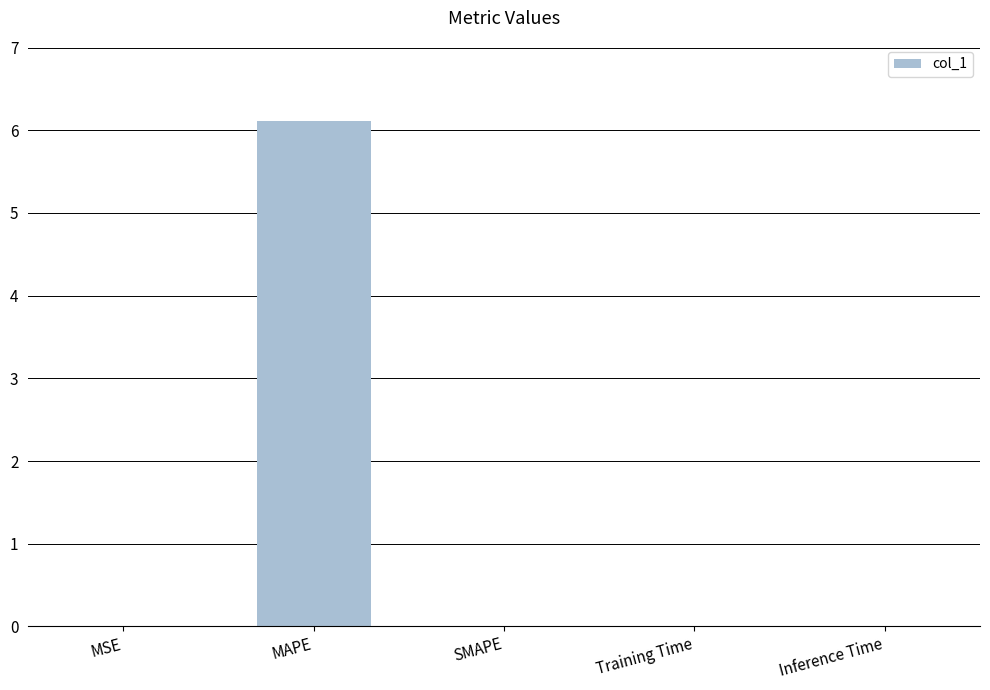

Which category has the highest value across all series?

MAPE